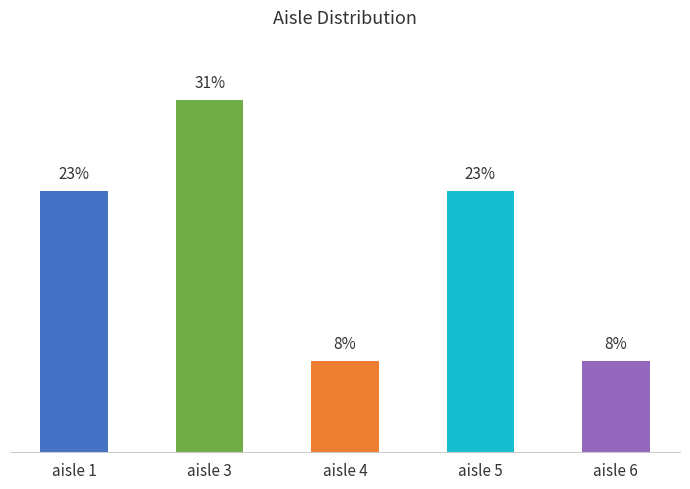

What is the greatest value displayed?

31